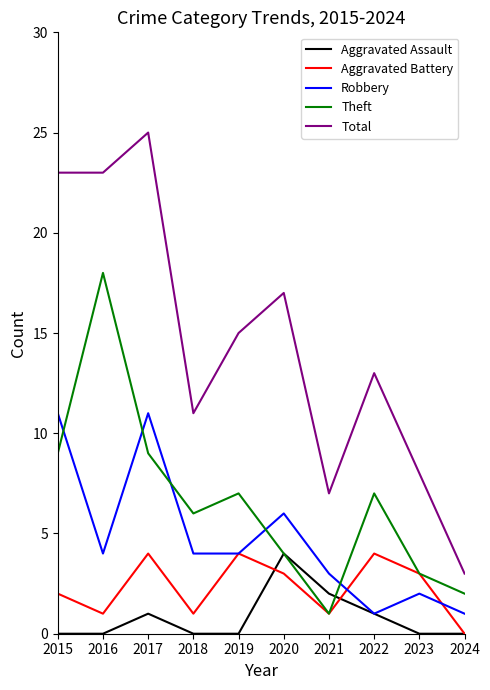

In Aggravated Assault, how many points are higher than both neighbors (excluding endpoints)?

2